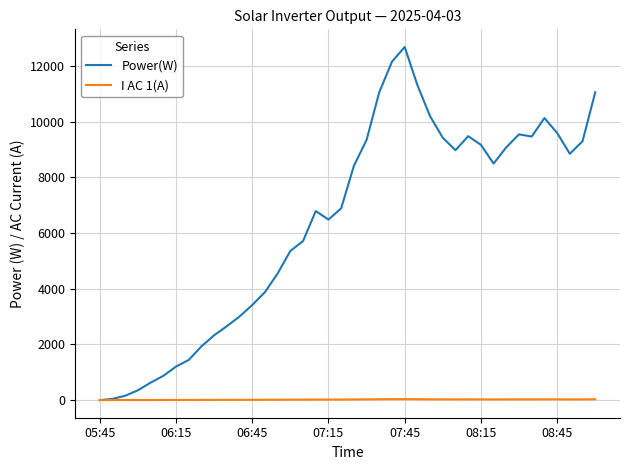

Rank the series by their maximum value, from highest to lowest.

Power(W), I AC 1(A)